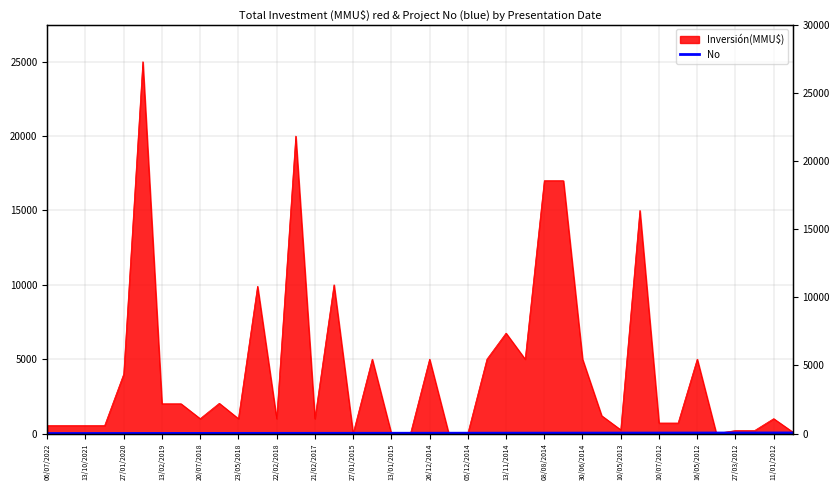

What value does the data have at 30/06/2014, to the nearest 5?

30